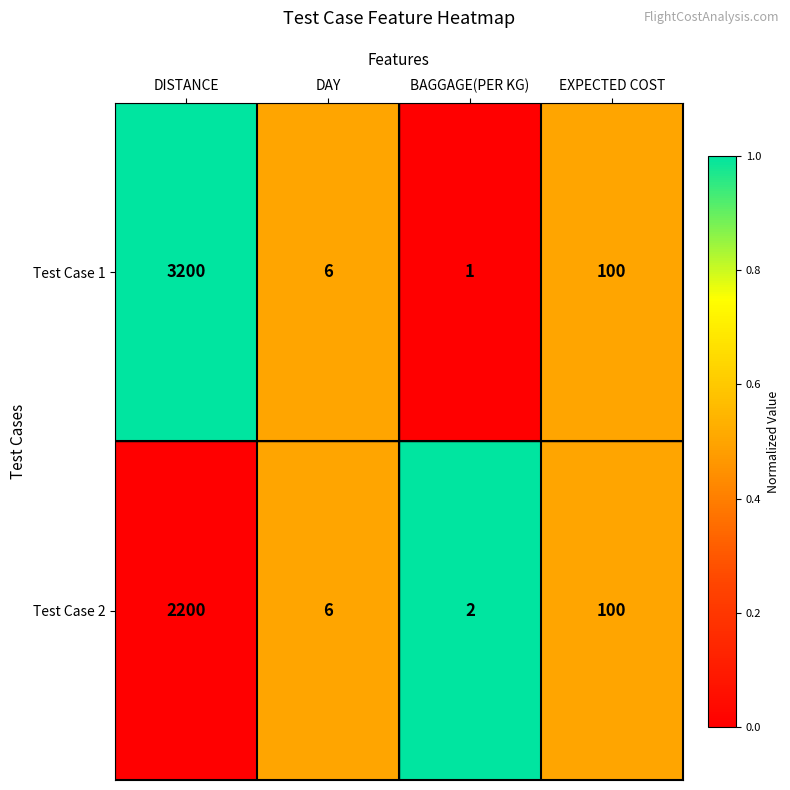

Count the number of categories in the chart.

4